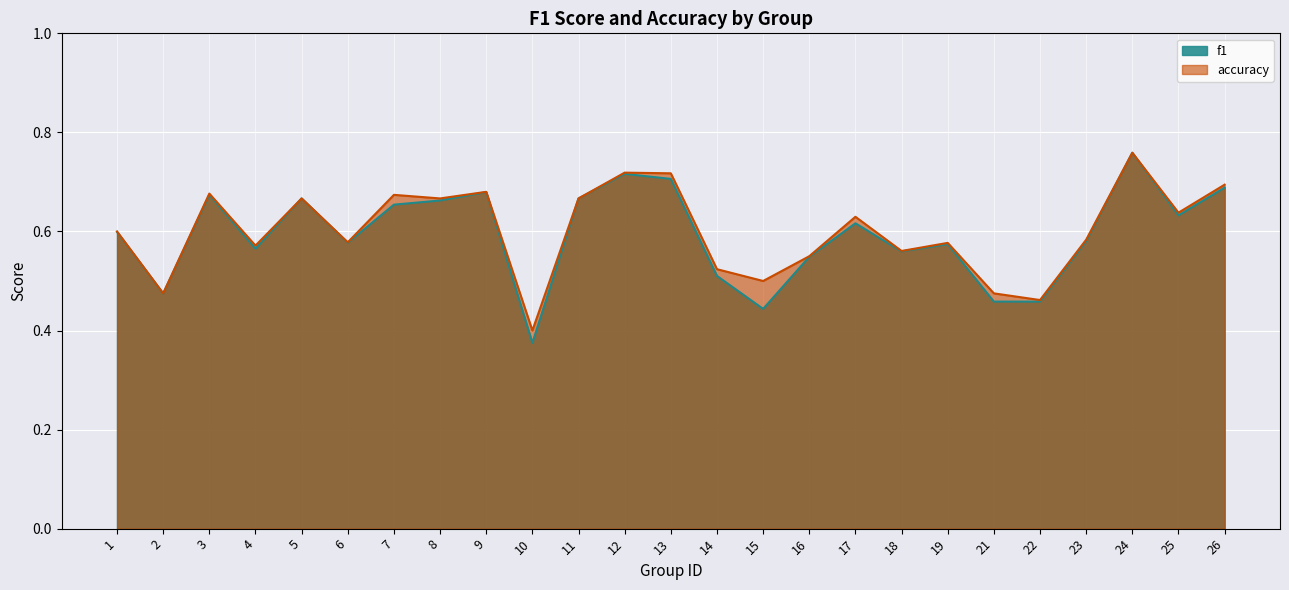

What is the sum of the f1 values at 1 and 26?

1.3